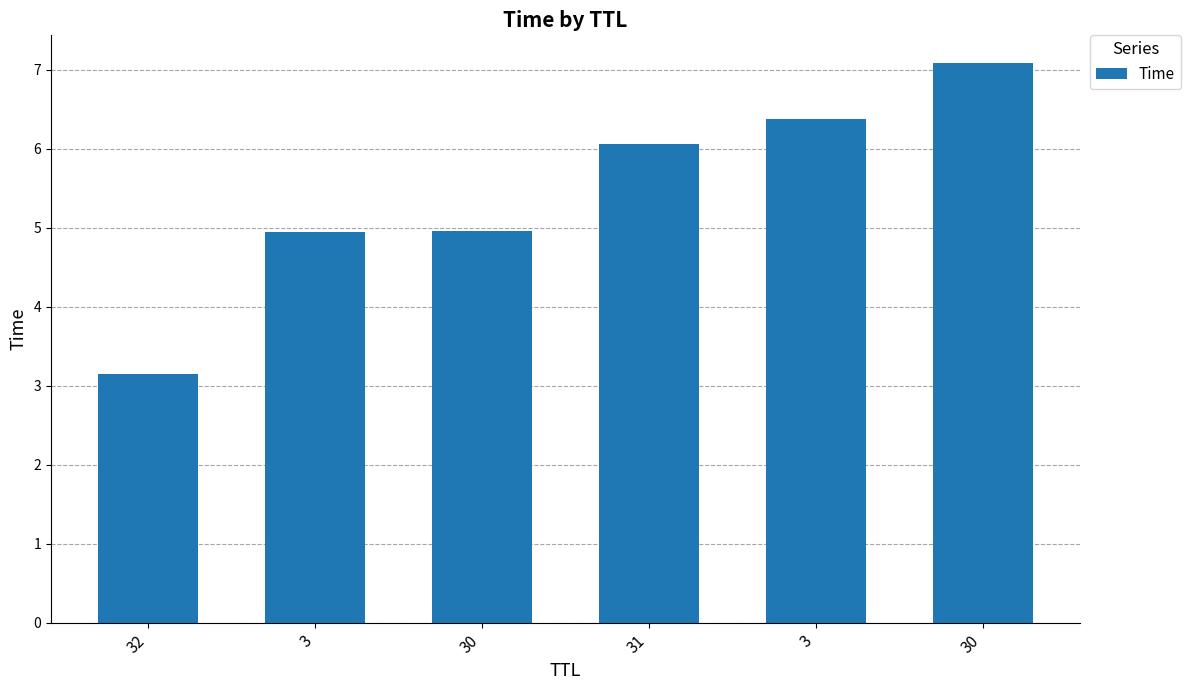

Is it true that the value at 30 is 10.5?

False